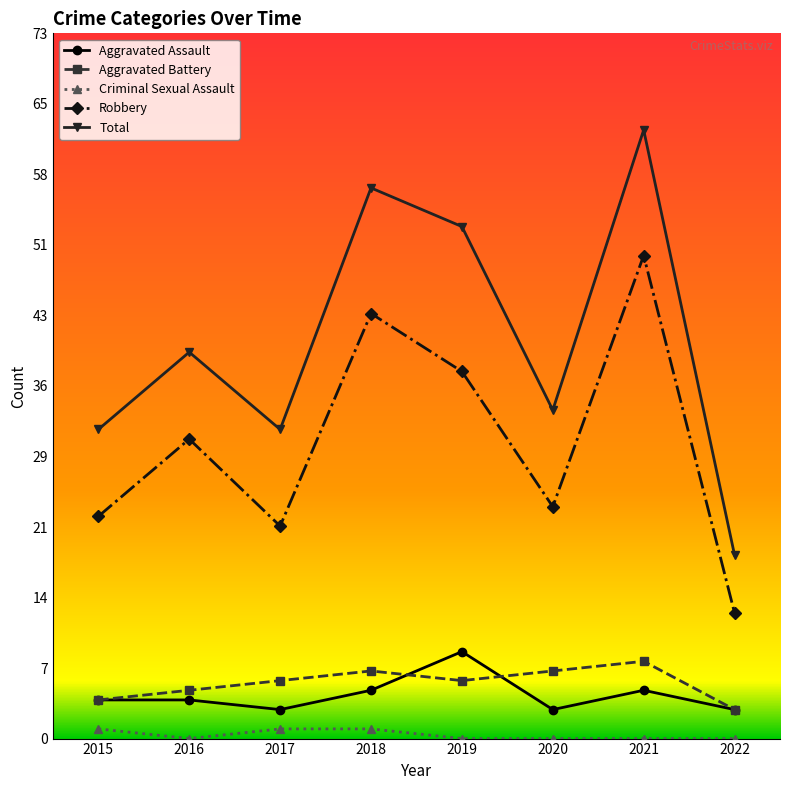

In Criminal Sexual Assault, how many points are lower than both neighbors (excluding endpoints)?

1